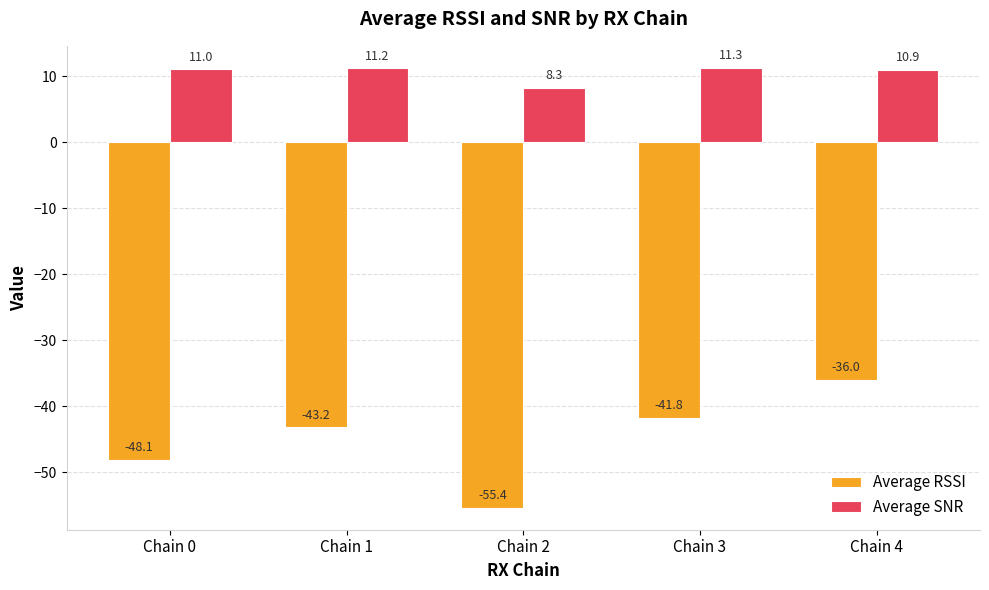

At which label does Average RSSI reach its minimum?

Chain 2